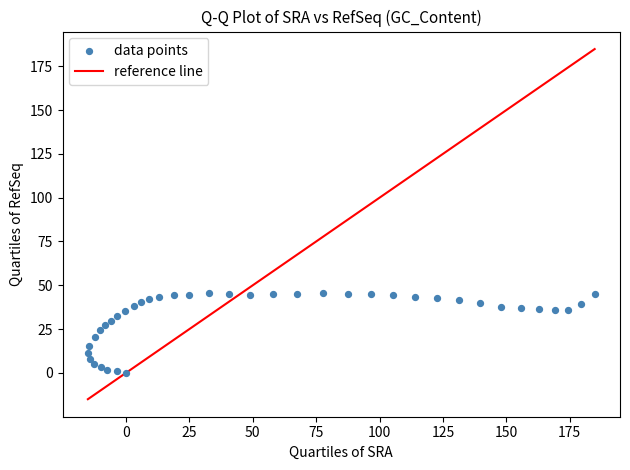

What is the range of X values (max minus min)?

199.8